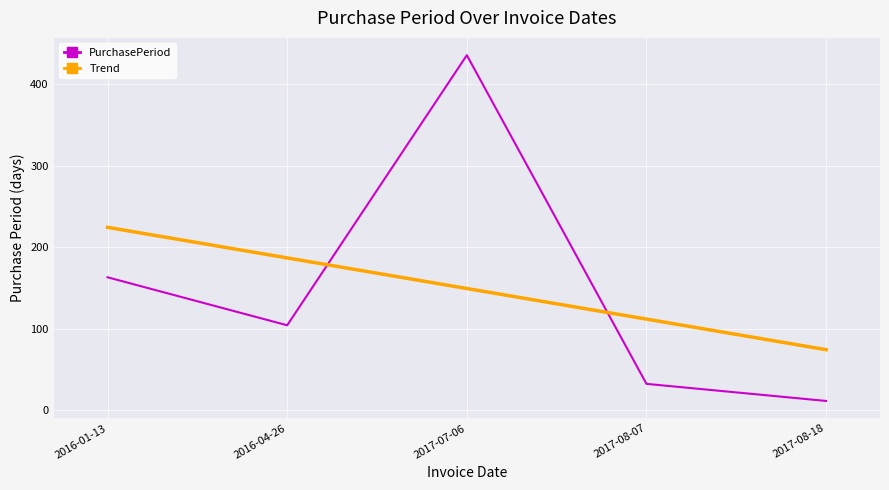

What is the spread (max minus min) of values at 2016-01-13?

61.4